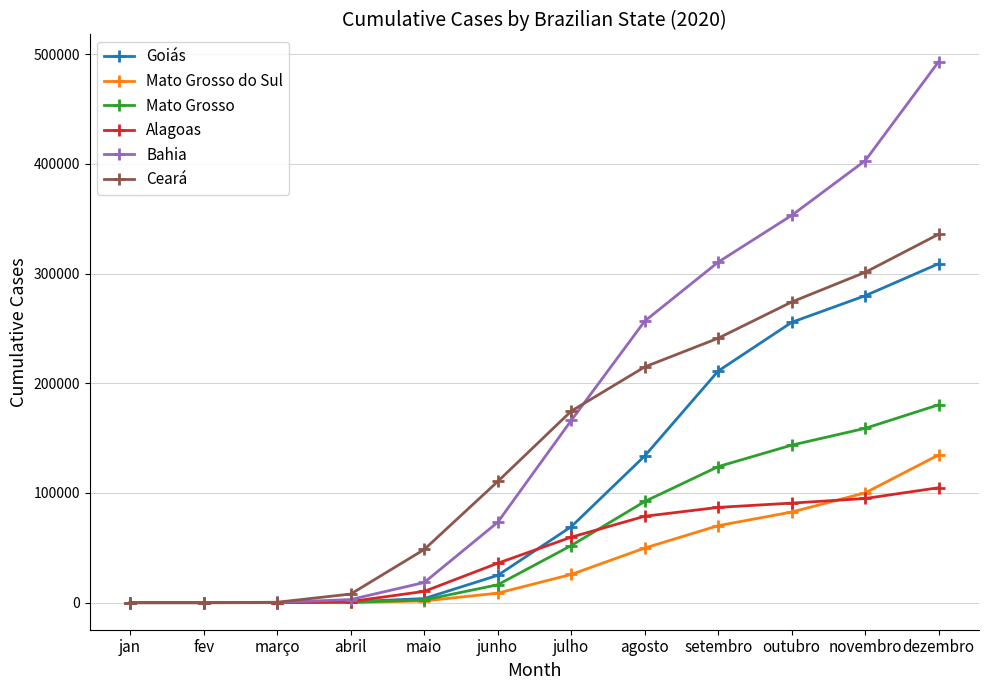

Which series has the largest total across all categories?

Bahia